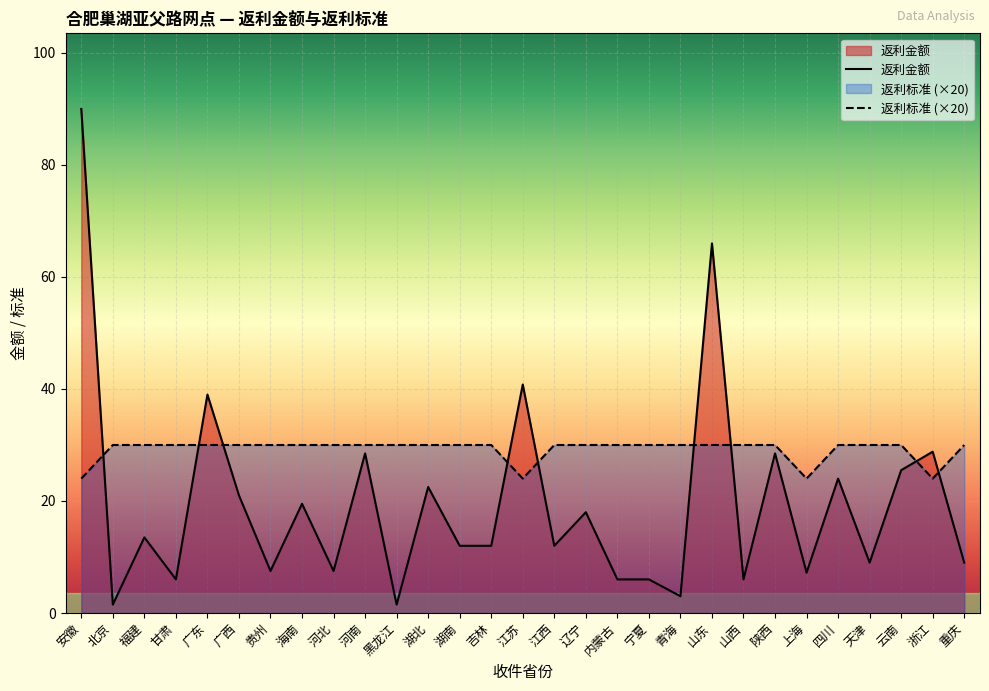

What value does the 返利标准 (×20) series have at 吉林?

30.0